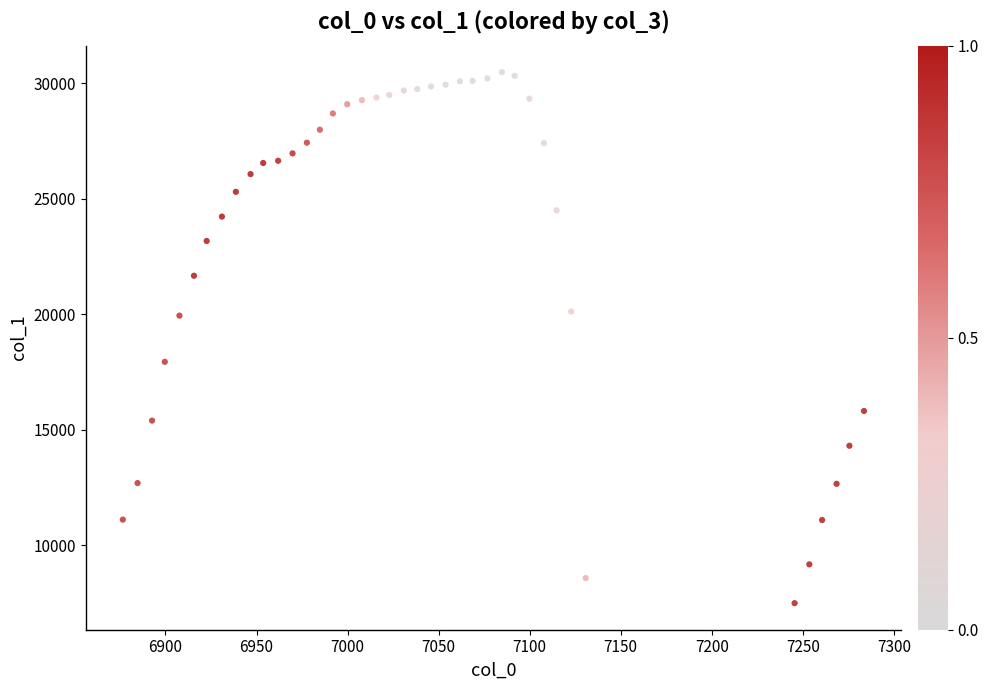

What is the range of Y values (max minus min)?

23002